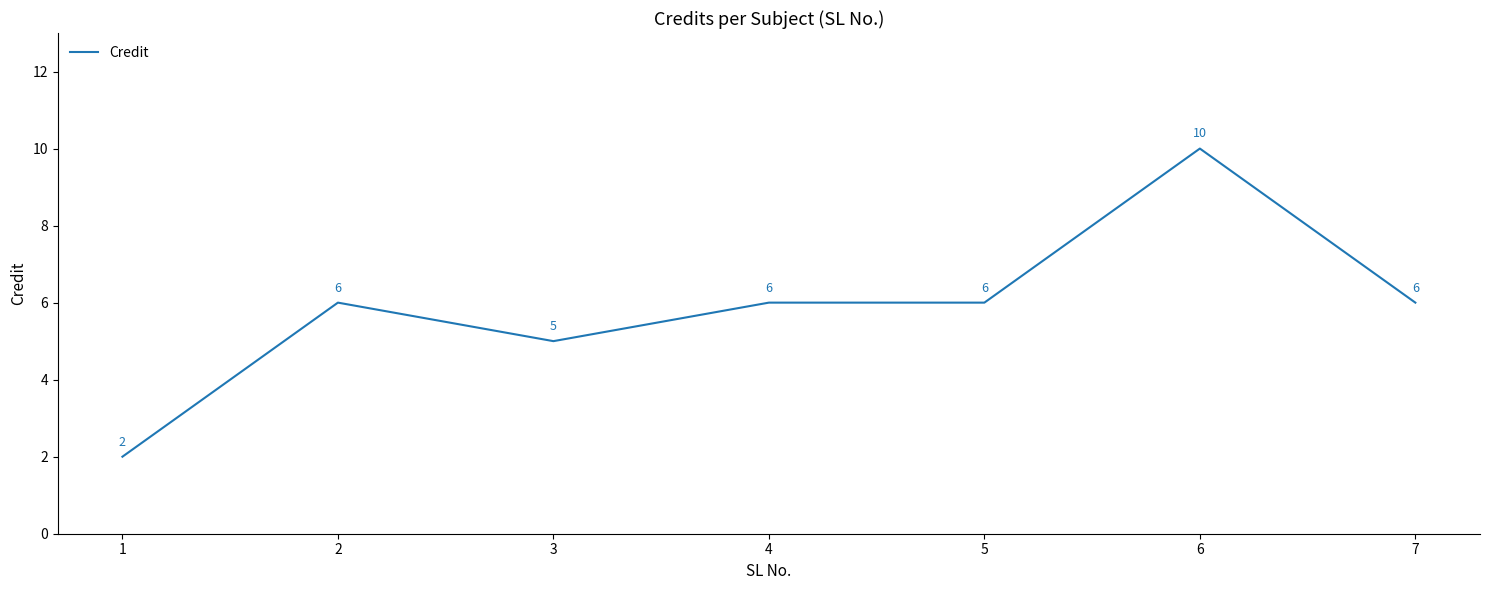

Read the value at 6.

10